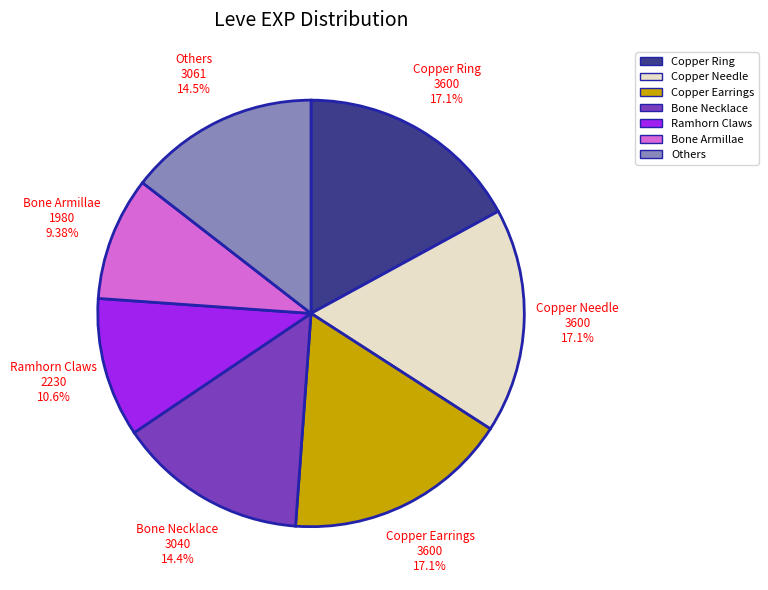

How much of the chart is everything except Copper Ring?

82.9%